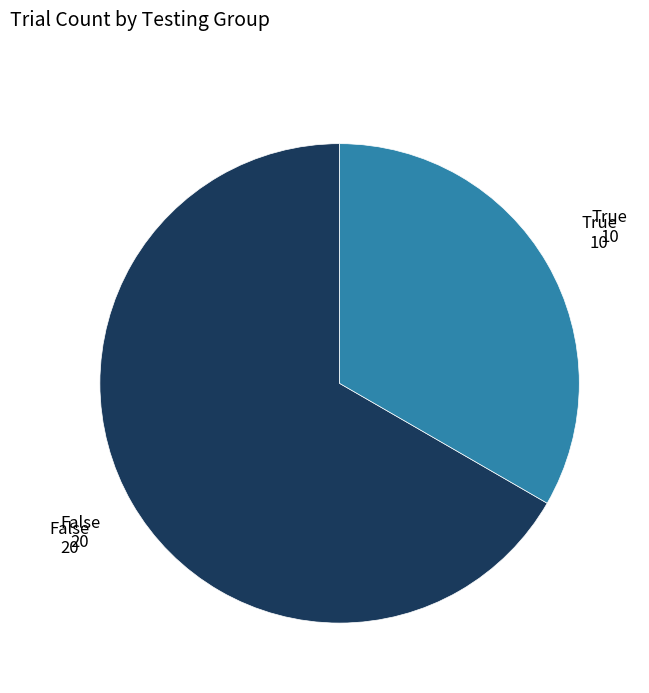

Count the number of slices in the pie.

2